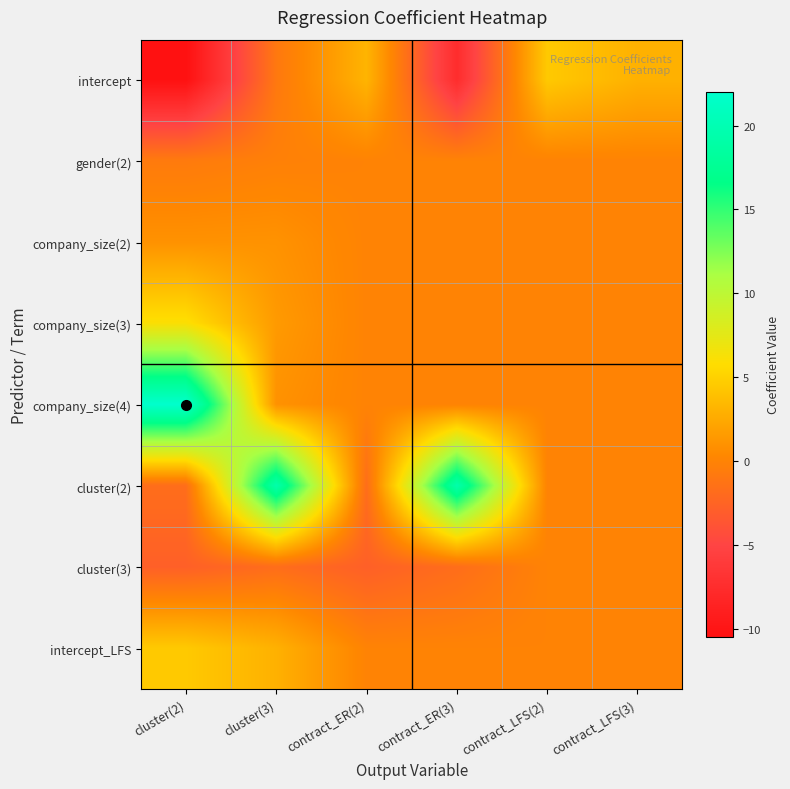

How many categories are shown in the chart?

6